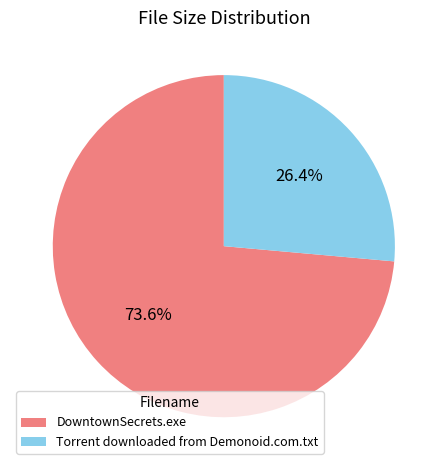

What percentage is NOT represented by Torrent downloaded from Demonoid.com.txt?

73.6%